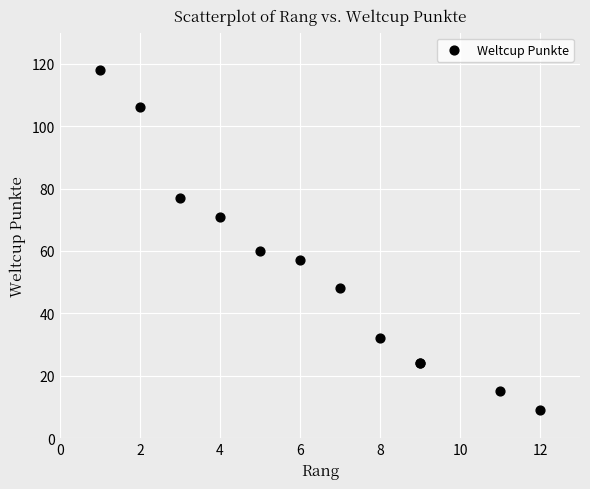

What Y value in the scatter plot is closest to 63?

60